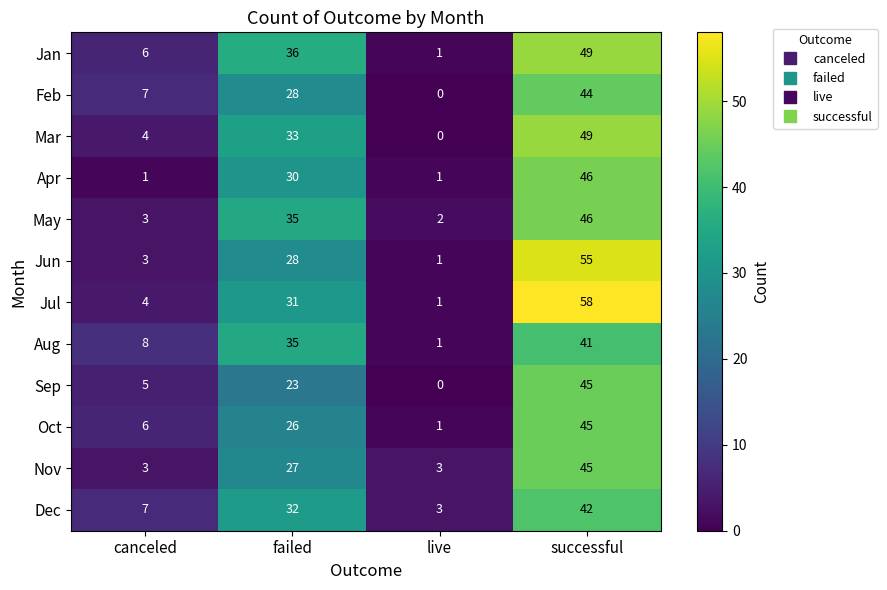

List the labels in order of May value, largest first.

successful, failed, canceled, live